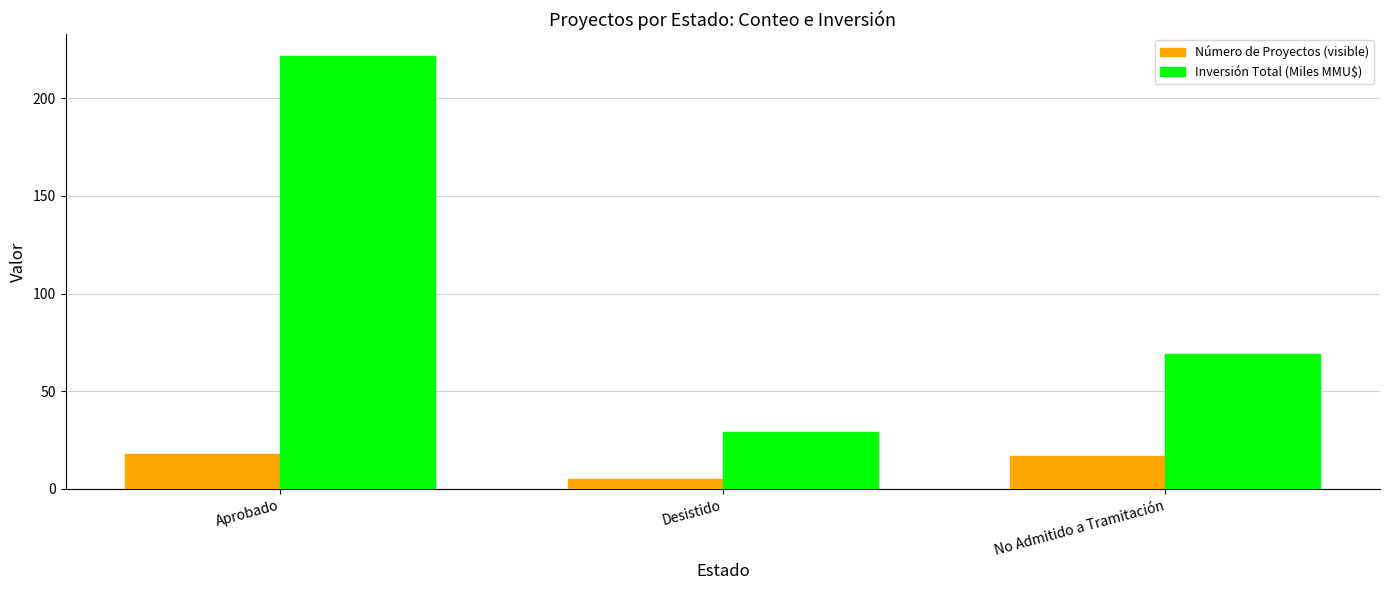

What is the average value of the Inversión Total (Miles MMU$) series?

106.7